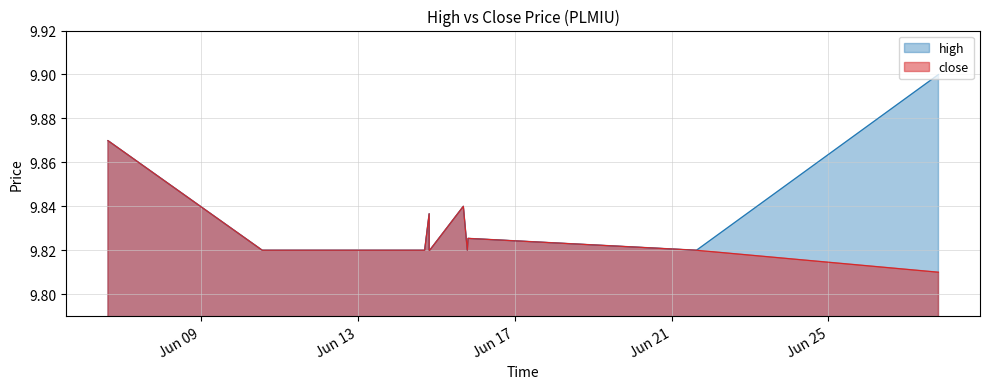

What are all the series names shown in the legend?

high, close